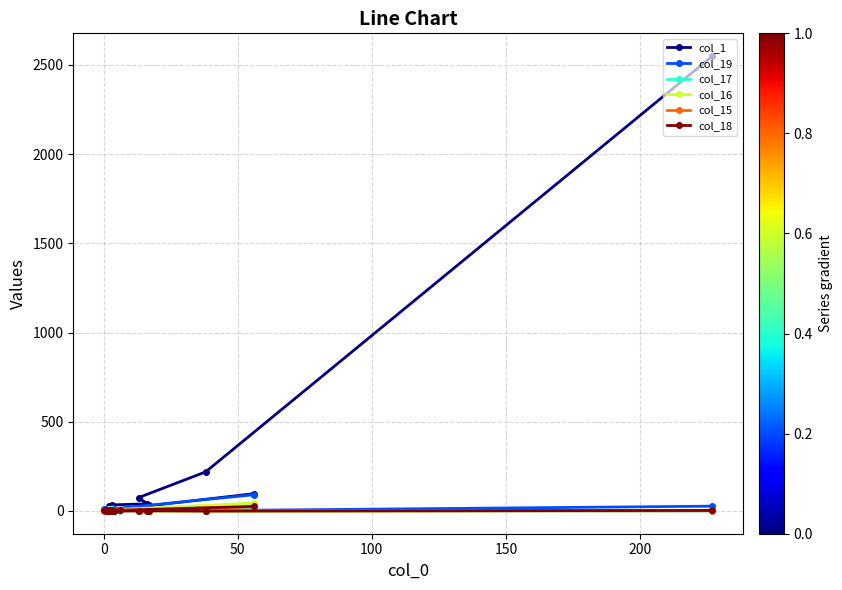

Reading left to right, transcribe all the data shown in this chart.

col_1: 2549	219	75	32	40	34	28	19	6	5	8	2	6	9	9	1	3	3	3	97
col_19: 27	2	1	4	5	5	5	3	6	14	7	10	11	12	12	6	4	6	10	91
col_17: 0	0	1	0	0	1	0	0	4	10	6	8	4	1	2	7	1	1	1	19
col_16: 3	0	0	2	2	1	2	1	5	2	6	6	6	9	2	6	3	1	6	44
col_15: 1	0	1	0	1	0	1	0	4	3	2	3	0	4	3	4	5	1	4	23
col_18: 3	0	2	1	1	0	3	3	1	3	2	0	4	2	1	6	3	0	1	26